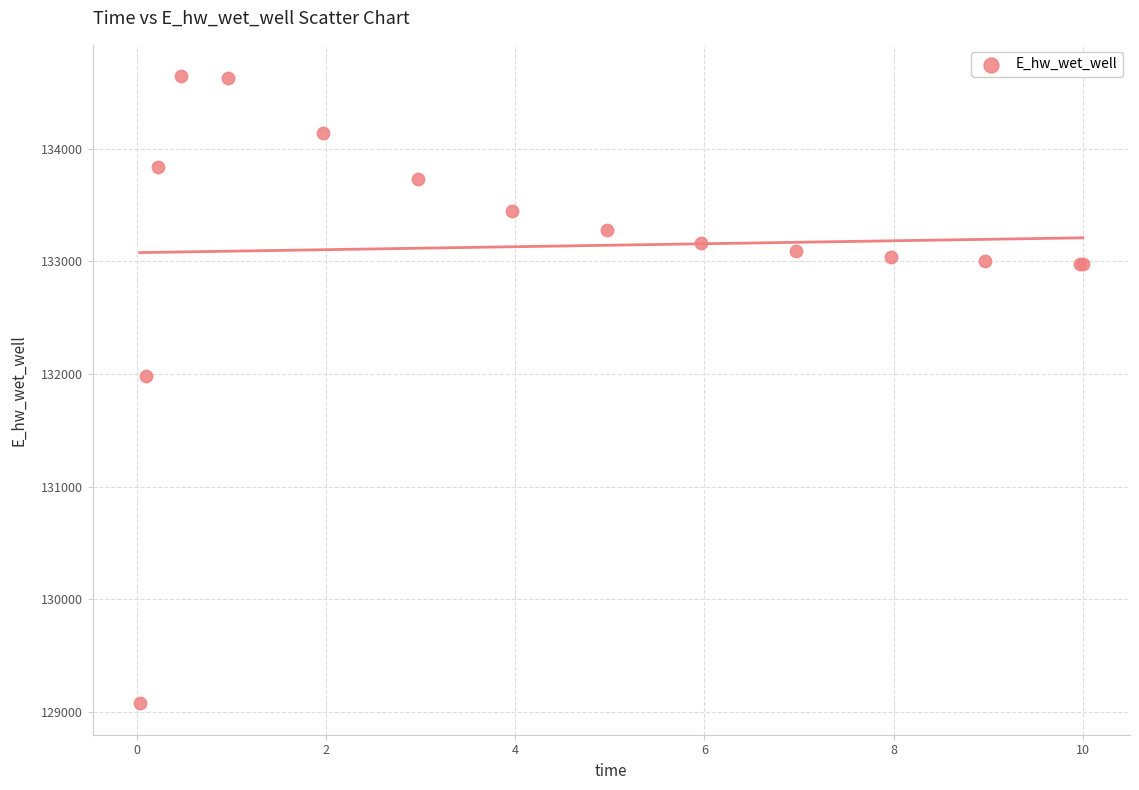

What Y value in the scatter plot is closest to 131860?

131981.5